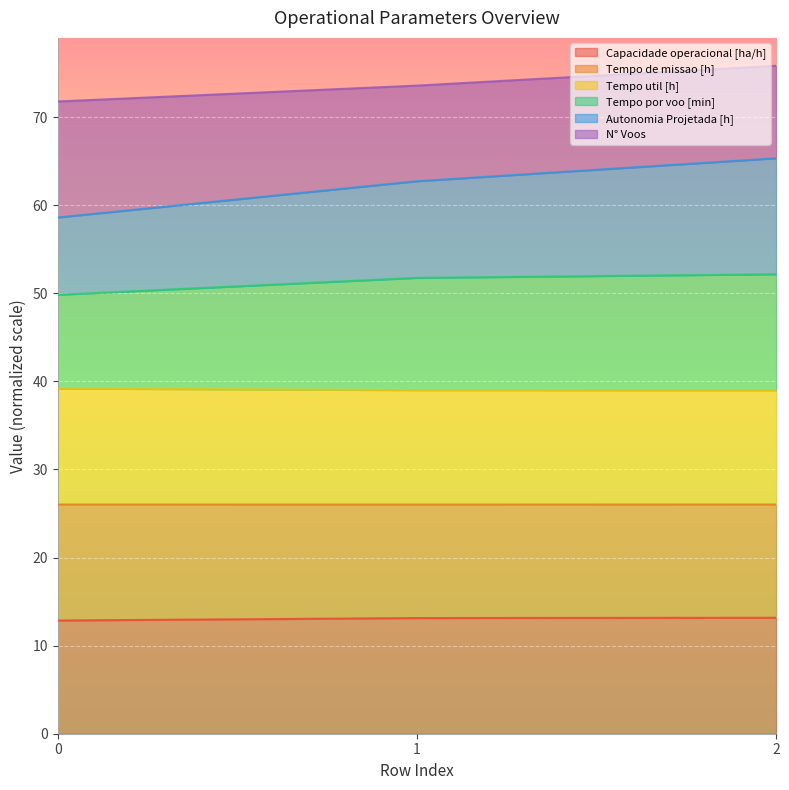

What is the highest value of the Capacidade operacional [ha/h] series?

13.2